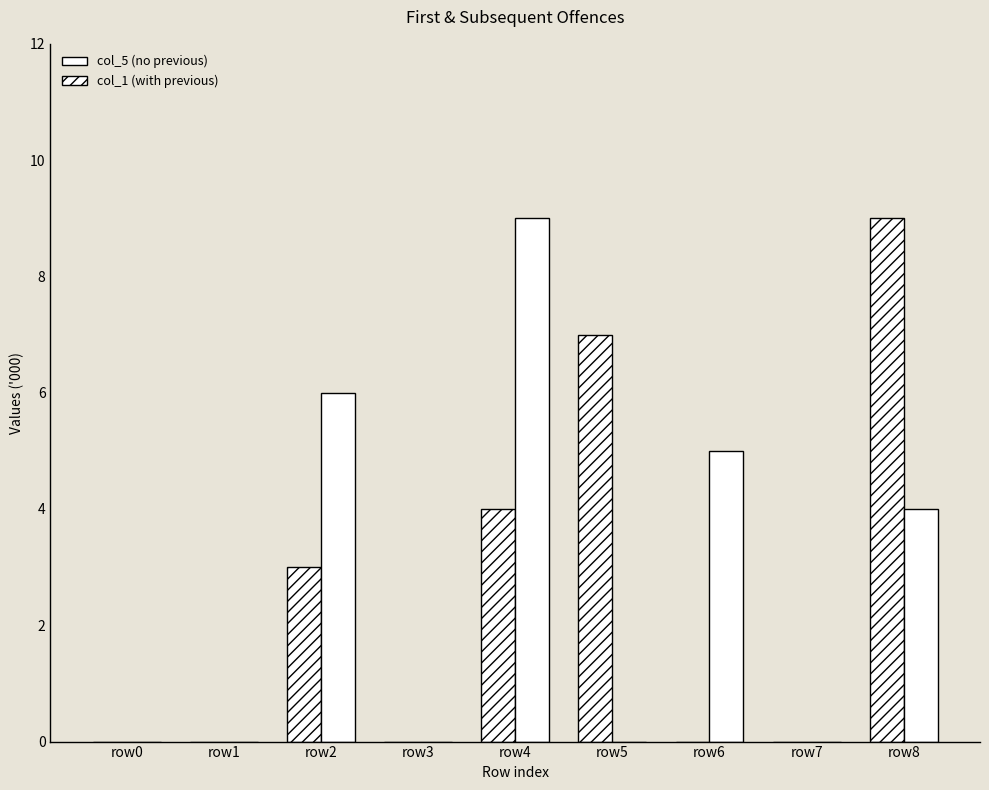

Reading left to right, extract all data points from this chart.

col_1: 0	0	3	0	4	7	0	0	9
col_5: 0	0	6	0	9	0	5	0	4